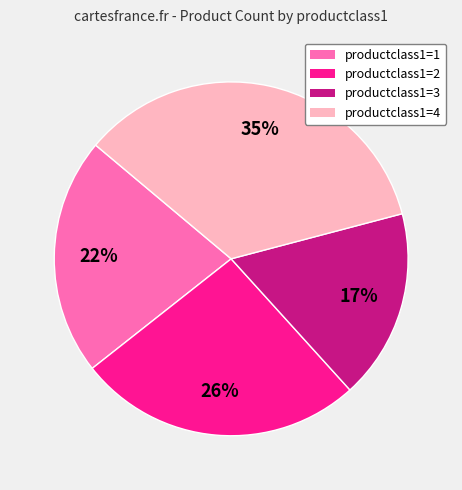

To the nearest percent, what is the average slice percentage?

25%